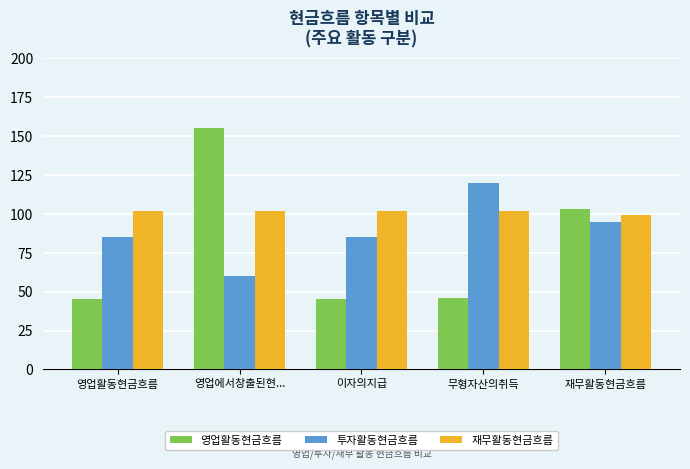

What is the total value across all series at 영업활동현금흐름?

232